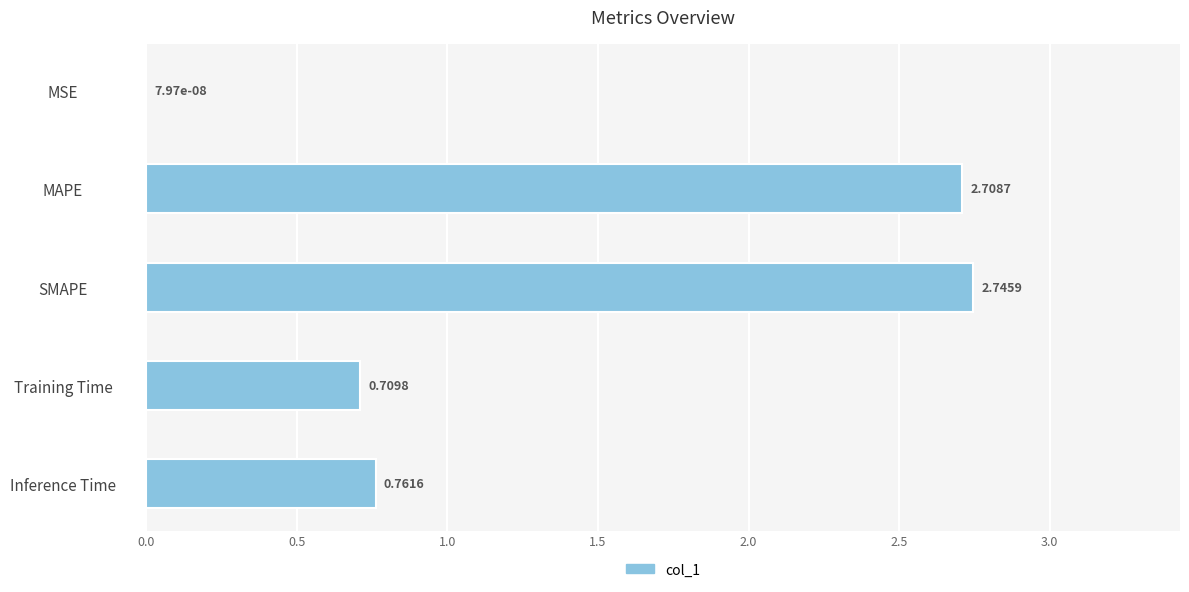

Where is the data nearest to the value 1?

Inference Time